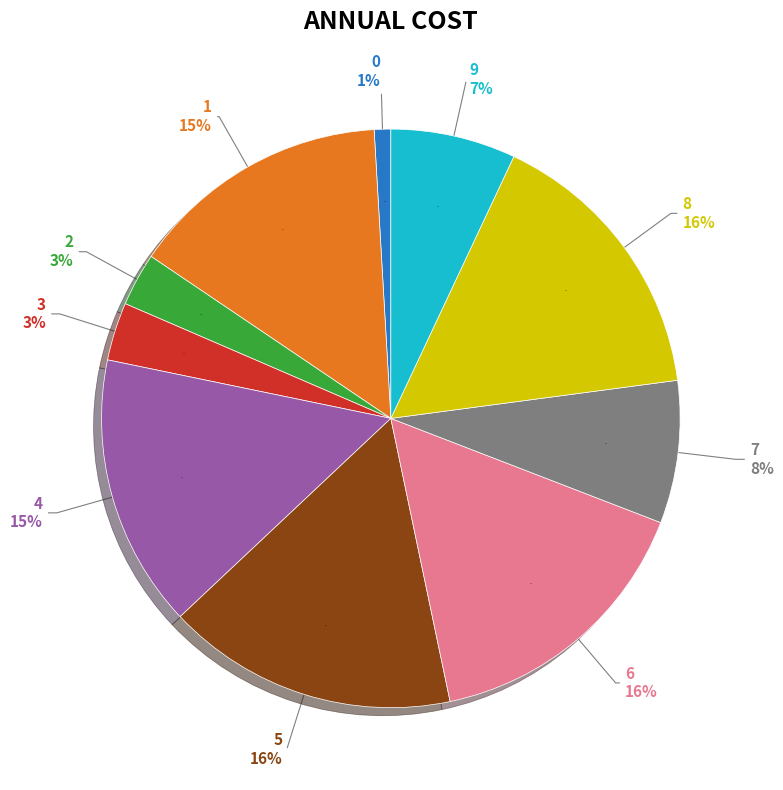

Which category has the biggest portion of the pie?

5